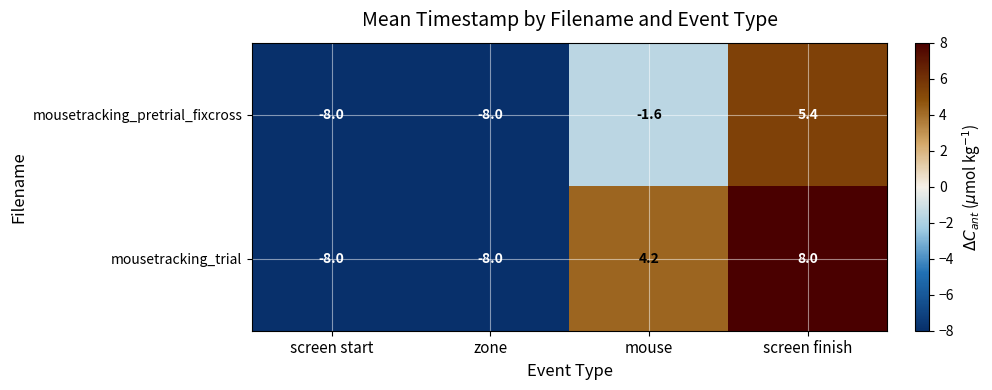

What is the average value of the mousetracking_pretrial_fixcross series?

-3.0